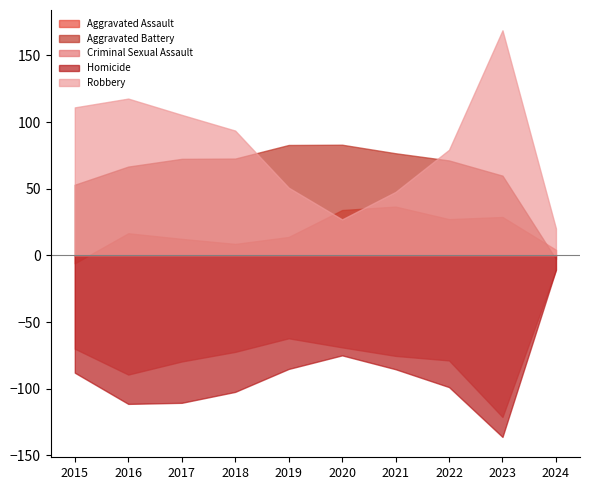

What is the greatest value displayed?

168.8